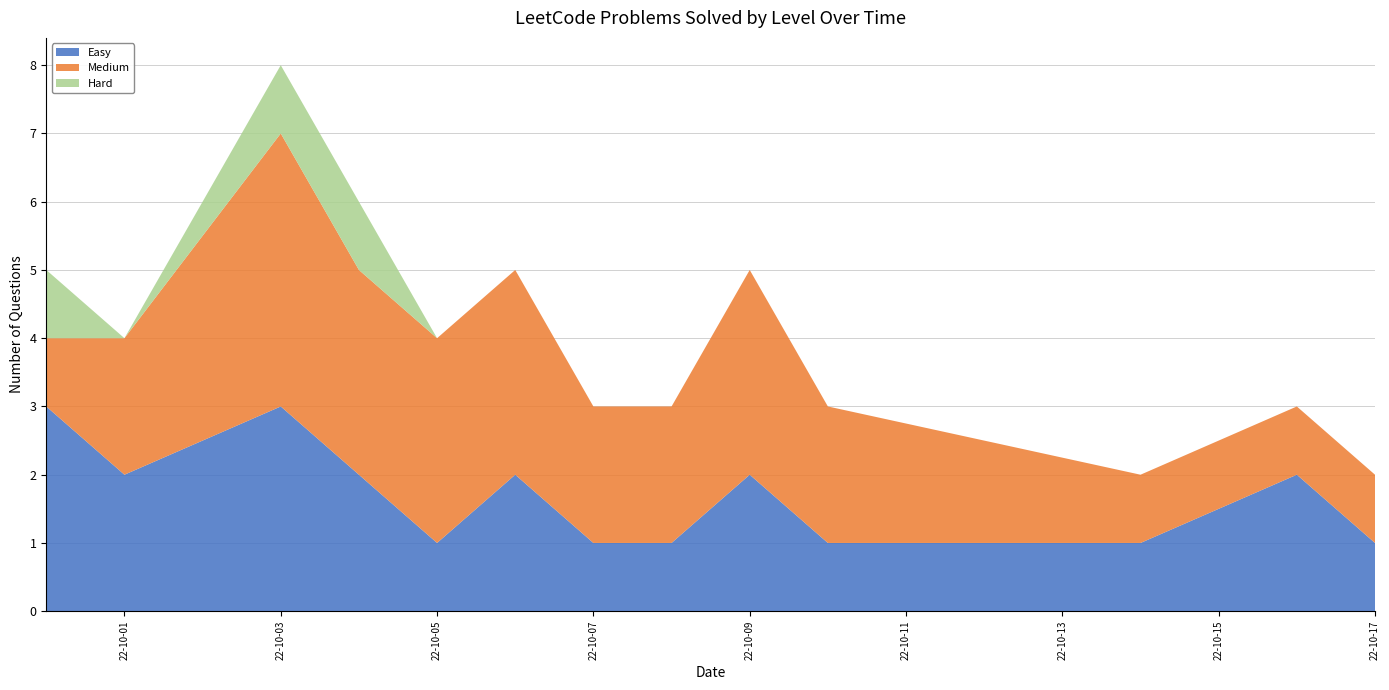

Reading right to left, extract all data points from this chart.

Easy: 2022-10-17=1	2022-10-16=2	2022-10-14=1	2022-10-10=1	2022-10-09=2	2022-10-08=1	2022-10-07=1	2022-10-06=2	2022-10-05=1	2022-10-04=2	2022-10-03=3	2022-10-01=2	2022-09-30=3
Medium: 2022-10-17=1	2022-10-16=1	2022-10-14=1	2022-10-10=2	2022-10-09=3	2022-10-08=2	2022-10-07=2	2022-10-06=3	2022-10-05=3	2022-10-04=3	2022-10-03=4	2022-10-01=2	2022-09-30=1
Hard: 2022-10-17=0	2022-10-16=0	2022-10-14=0	2022-10-10=0	2022-10-09=0	2022-10-08=0	2022-10-07=0	2022-10-06=0	2022-10-05=0	2022-10-04=1	2022-10-03=1	2022-10-01=0	2022-09-30=1